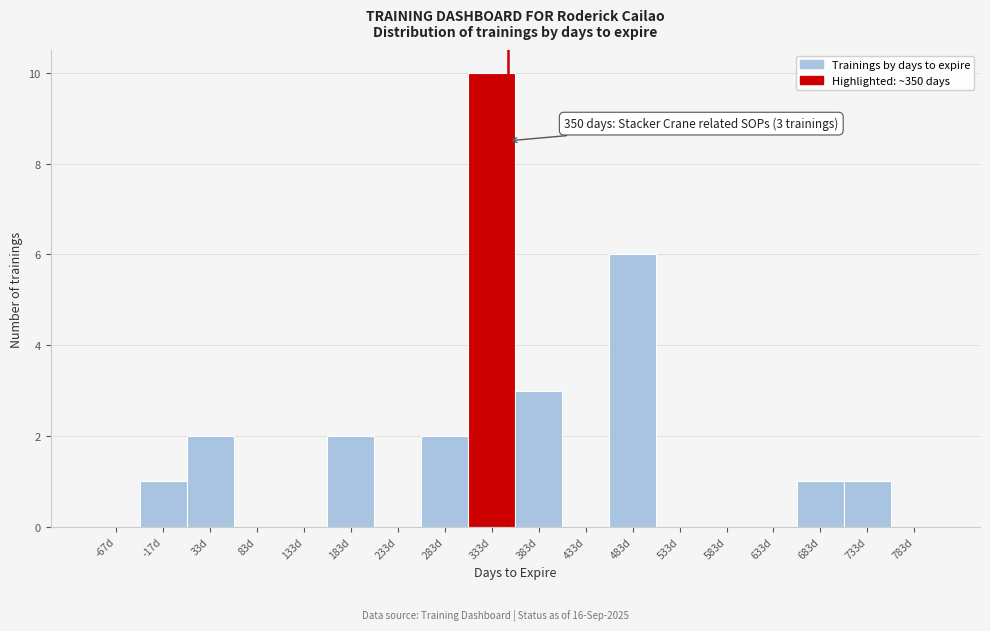

Which range on the x-axis has the tallest bar?

308 to 358